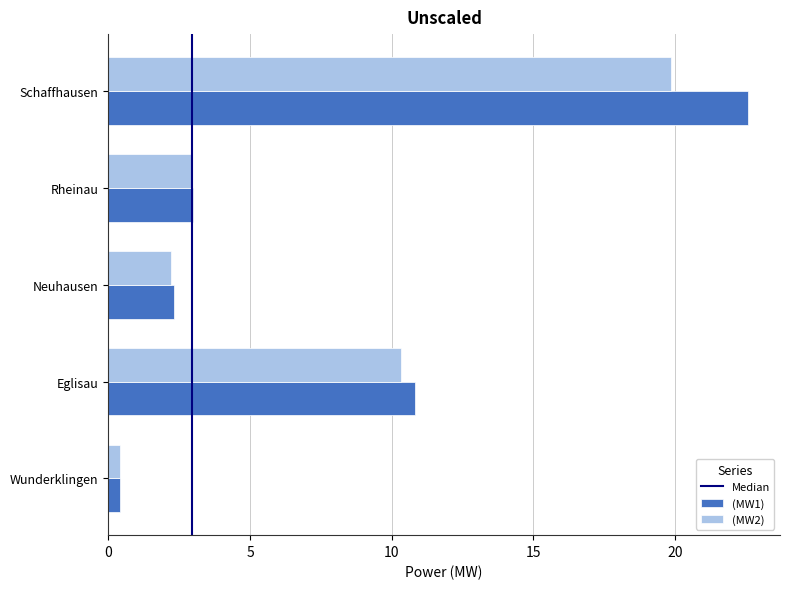

List the labels in order of (MW2) value, largest first.

Schaffhausen, Eglisau, Rheinau, Neuhausen, Wunderklingen